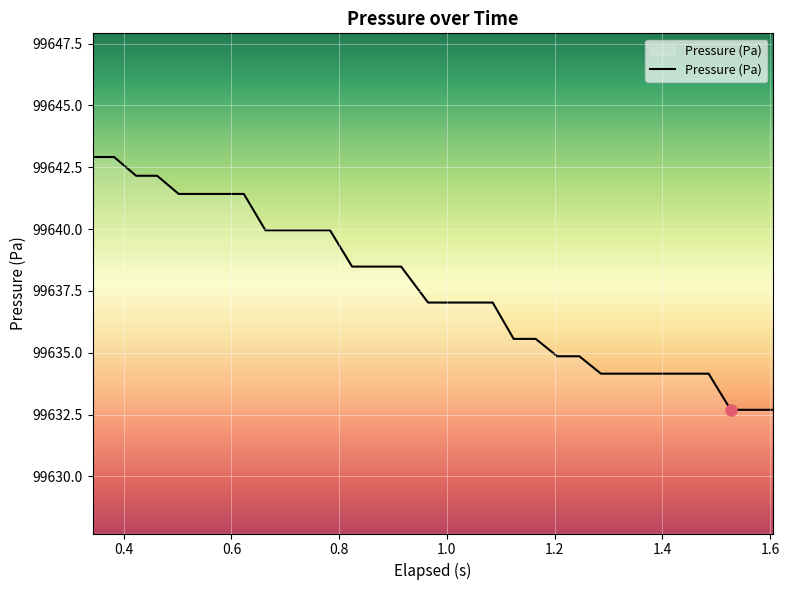

Does the chart have visible grid lines?

Yes